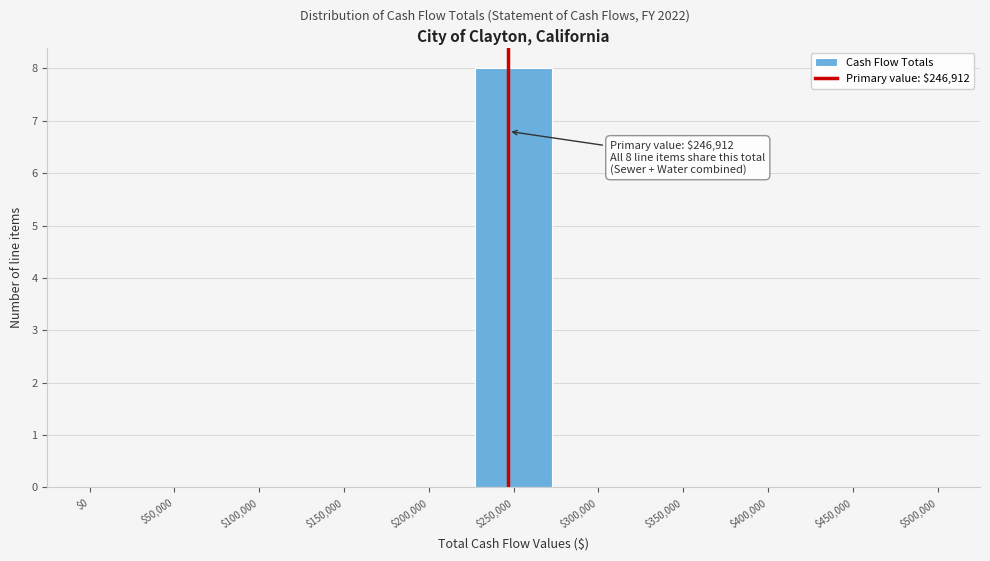

Which range on the x-axis has the tallest bar?

225000 to 275000